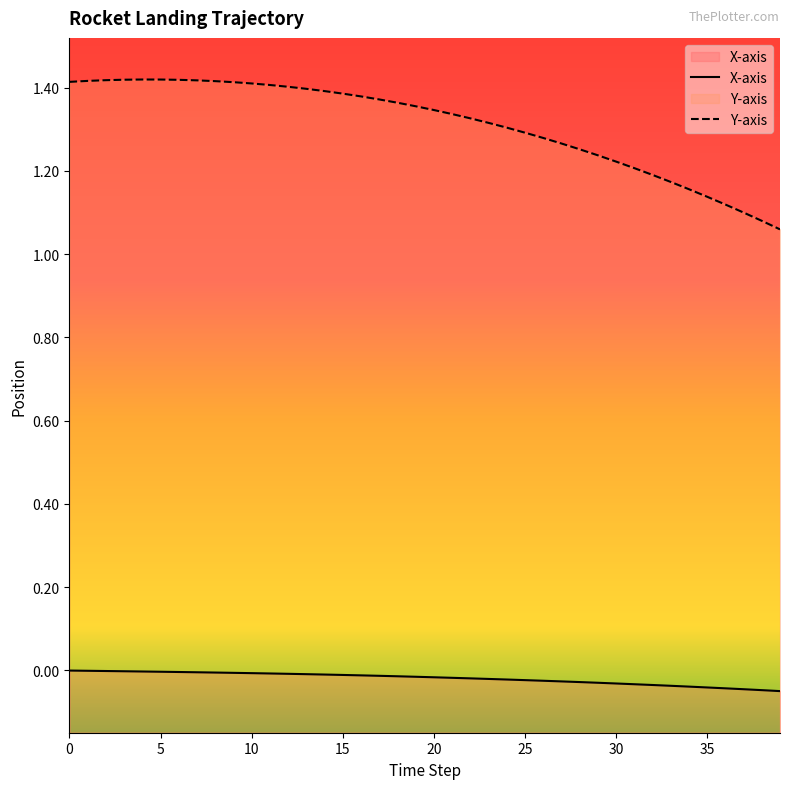

True or false: Y-axis and X-axis cross at least once.

False